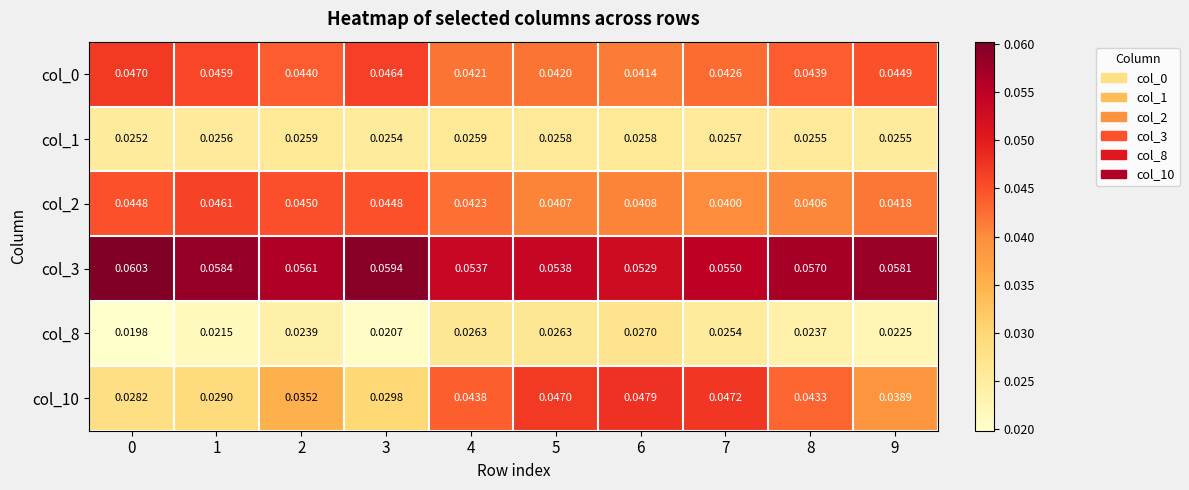

Is the value of col_10 at 1 greater than the value of col_3 at 3?

No